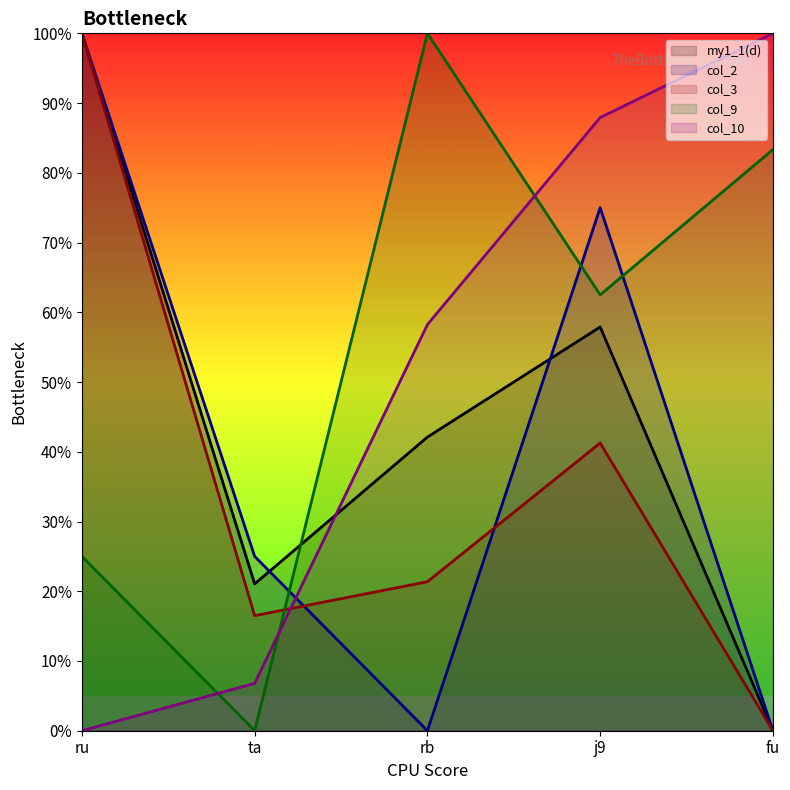

The col_10 series shows -54.5 at ru. True or false?

False